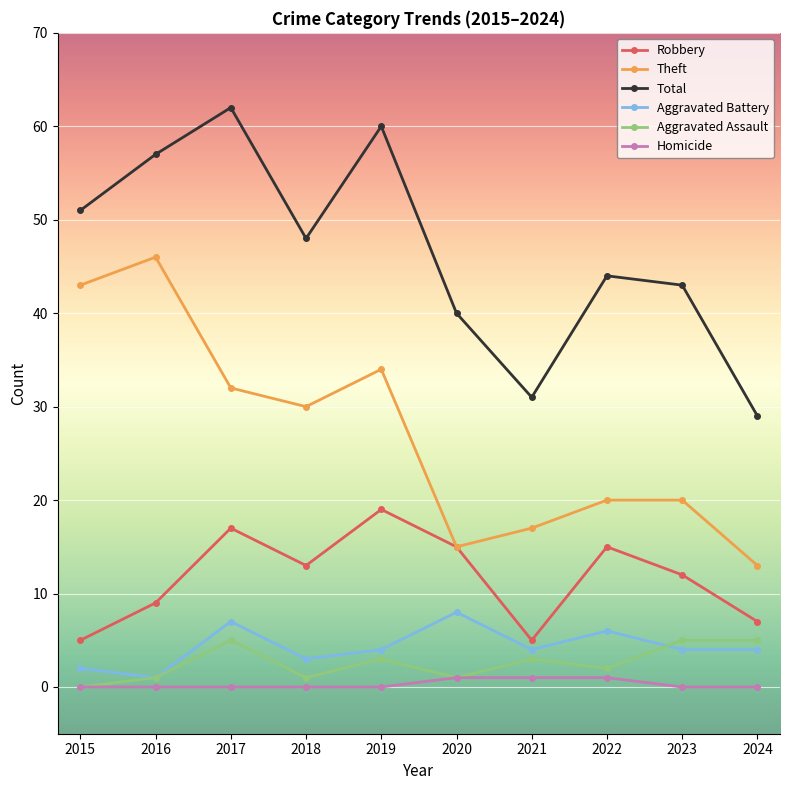

Reading left to right, extract all data points from this chart.

Robbery: 5	9	17	13	19	15	5	15	12	7
Theft: 43	46	32	30	34	15	17	20	20	13
Total: 51	57	62	48	60	40	31	44	43	29
Aggravated Battery: 2	1	7	3	4	8	4	6	4	4
Aggravated Assault: 0	1	5	1	3	1	3	2	5	5
Homicide: 0	0	0	0	0	1	1	1	0	0